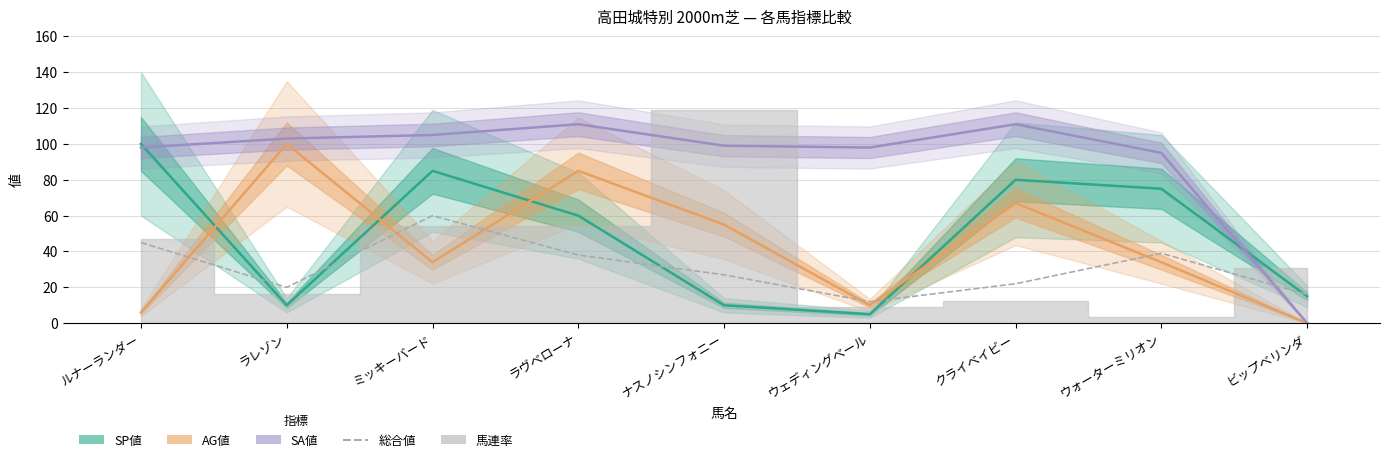

What is the sum of the AG値 values at ラレゾン and ルナーランダー?

106